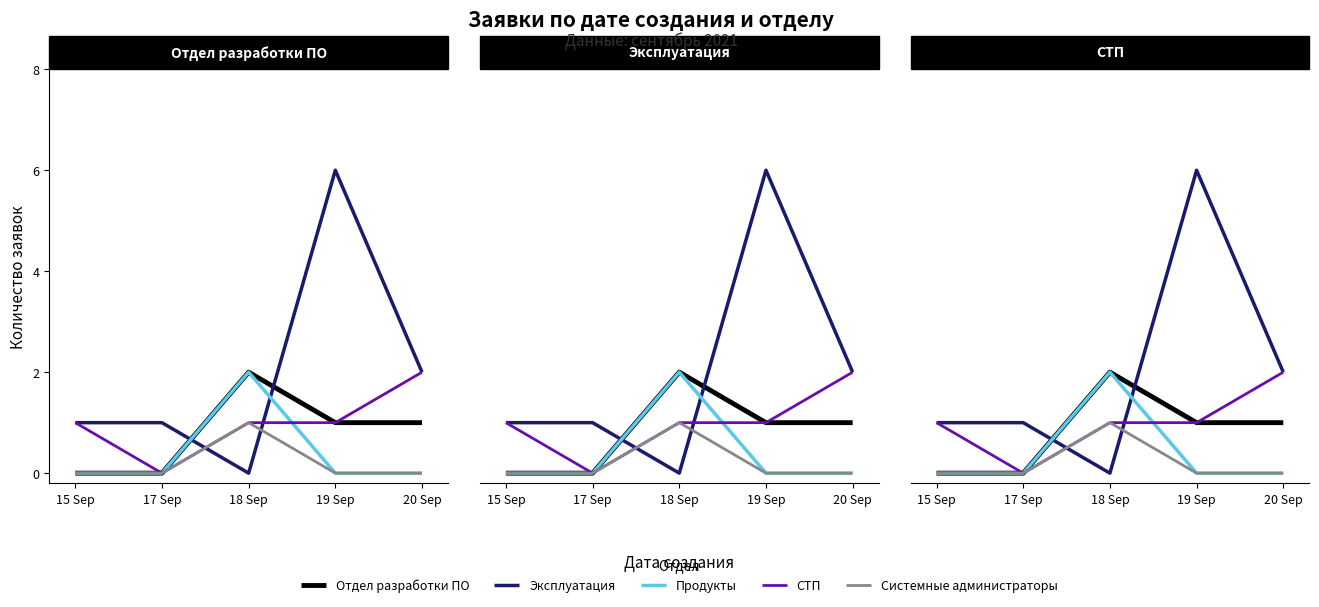

Where is the first local maximum for Продукты?

18 Sep